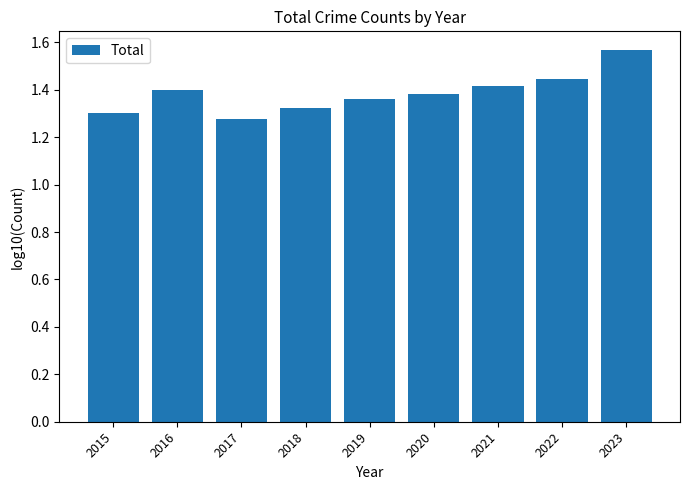

How many values are between 1 and 2?

9